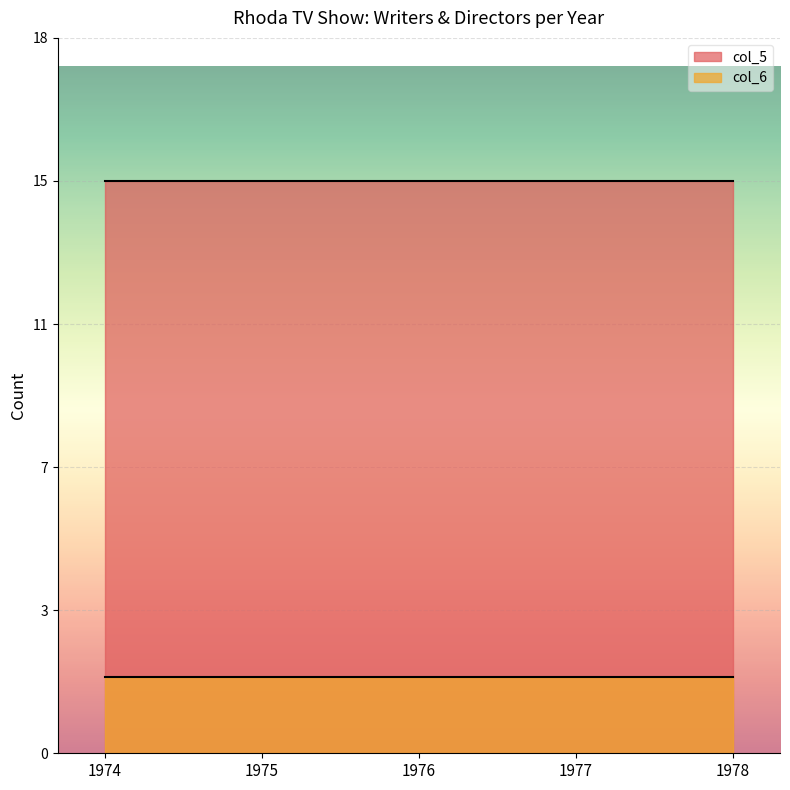

What is the sum of the col_6 values at 1974 and 1977?

4